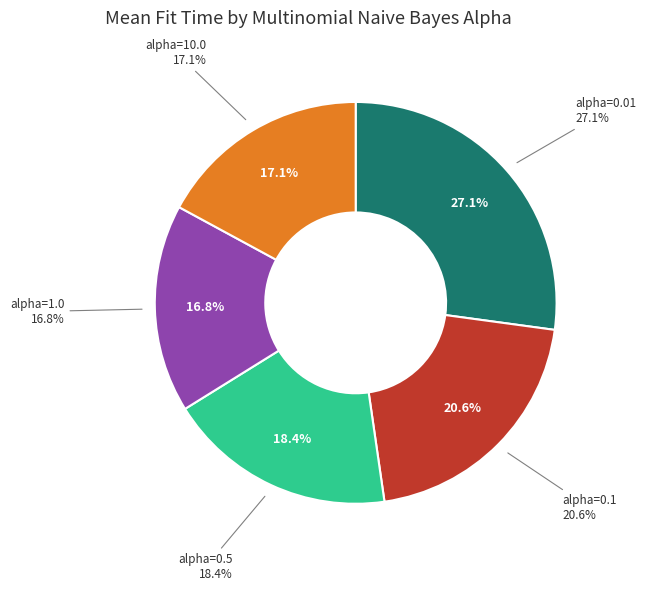

Does any single category account for the majority?

No